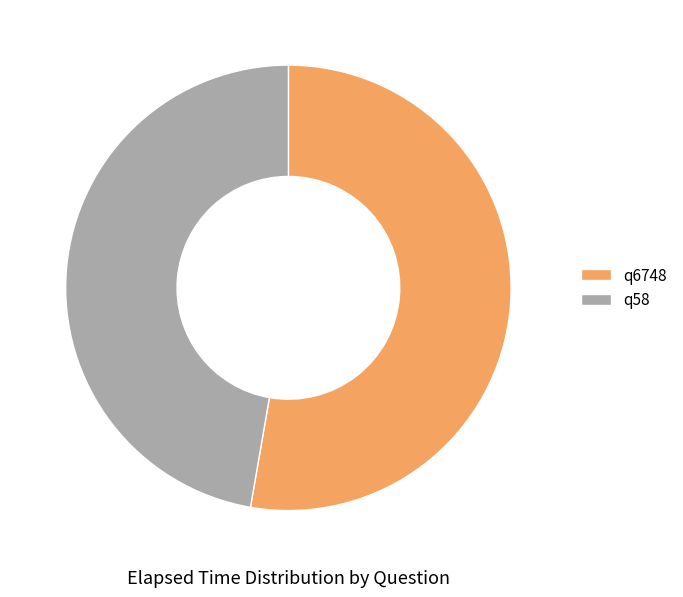

Which category has the smallest portion of the pie?

q58